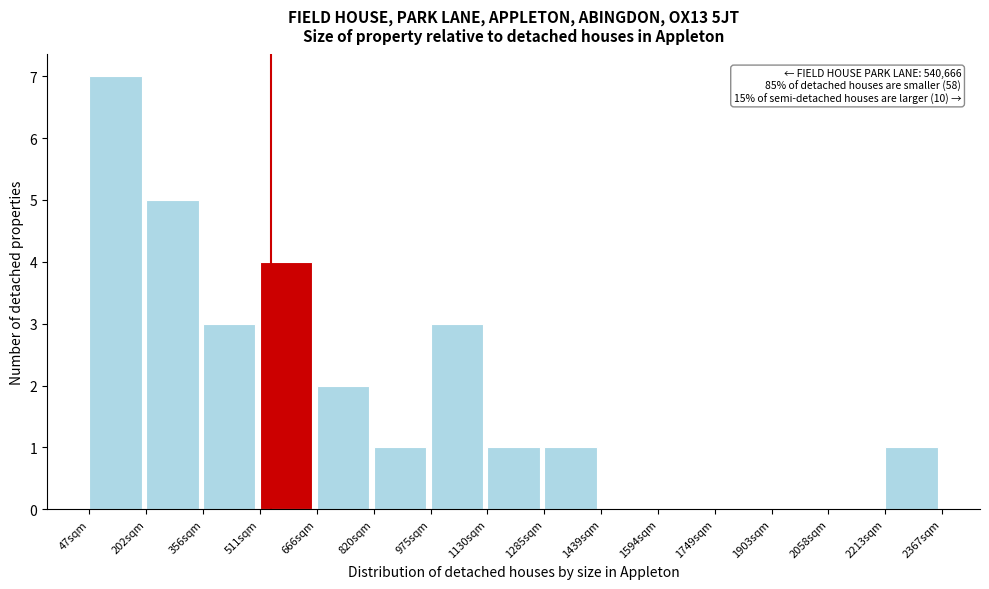

Reading left to right, what are all the values shown in this chart?

47sqm=7	202sqm=5	356sqm=3	511sqm=4	666sqm=2	820sqm=1	975sqm=3	1130sqm=1	1285sqm=1	1439sqm=0	1594sqm=0	1749sqm=0	1903sqm=0	2058sqm=0	2213sqm=1